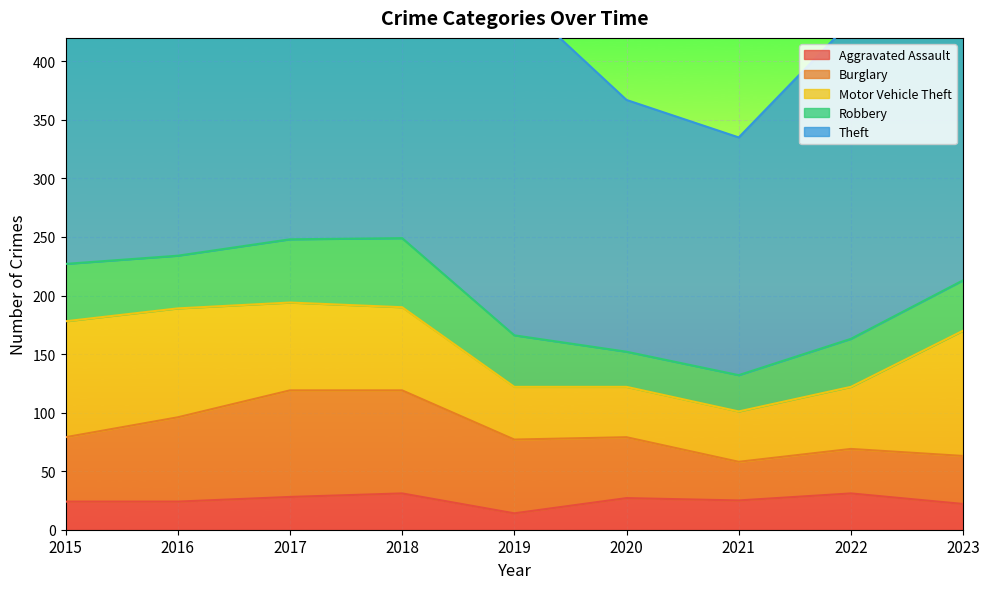

What is the spread (max minus min) of values at 2017?

303